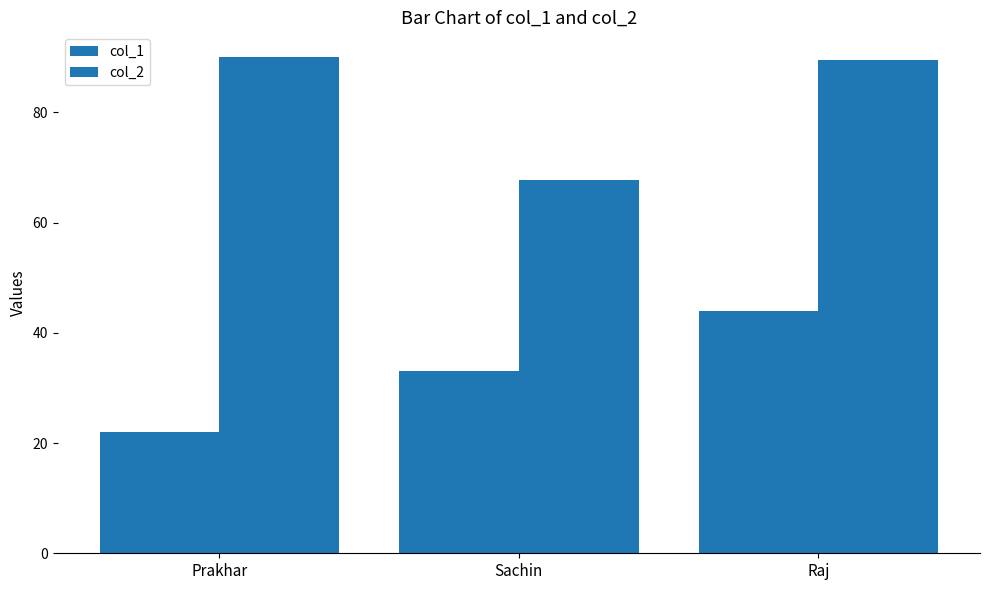

List the labels in order of col_2 value, smallest first.

Sachin, Raj, Prakhar